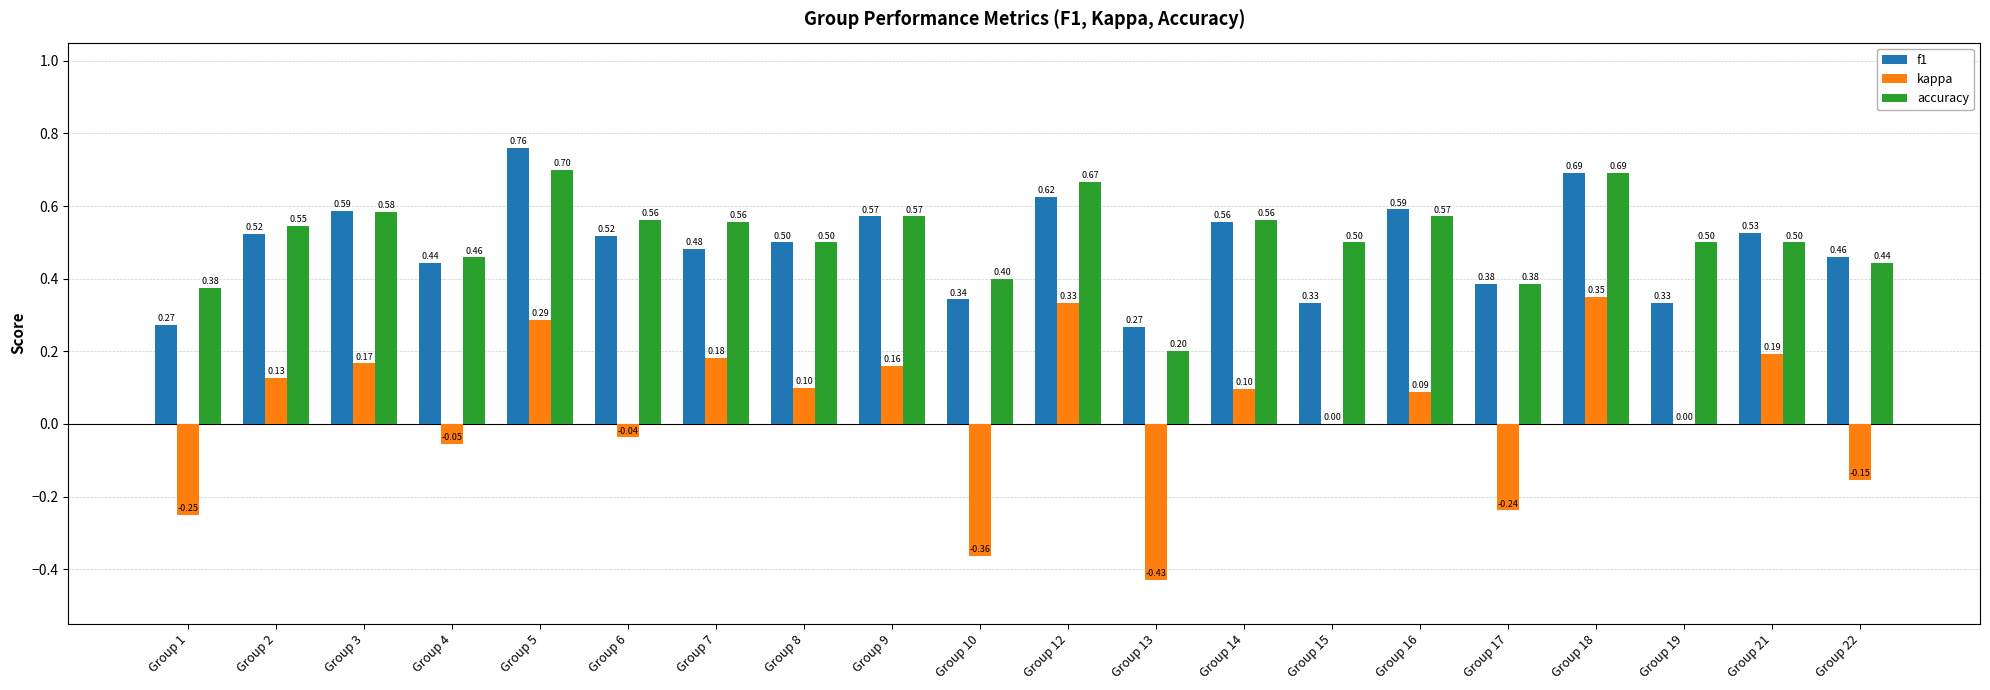

At which category is the sum across all series the highest?

Group 5